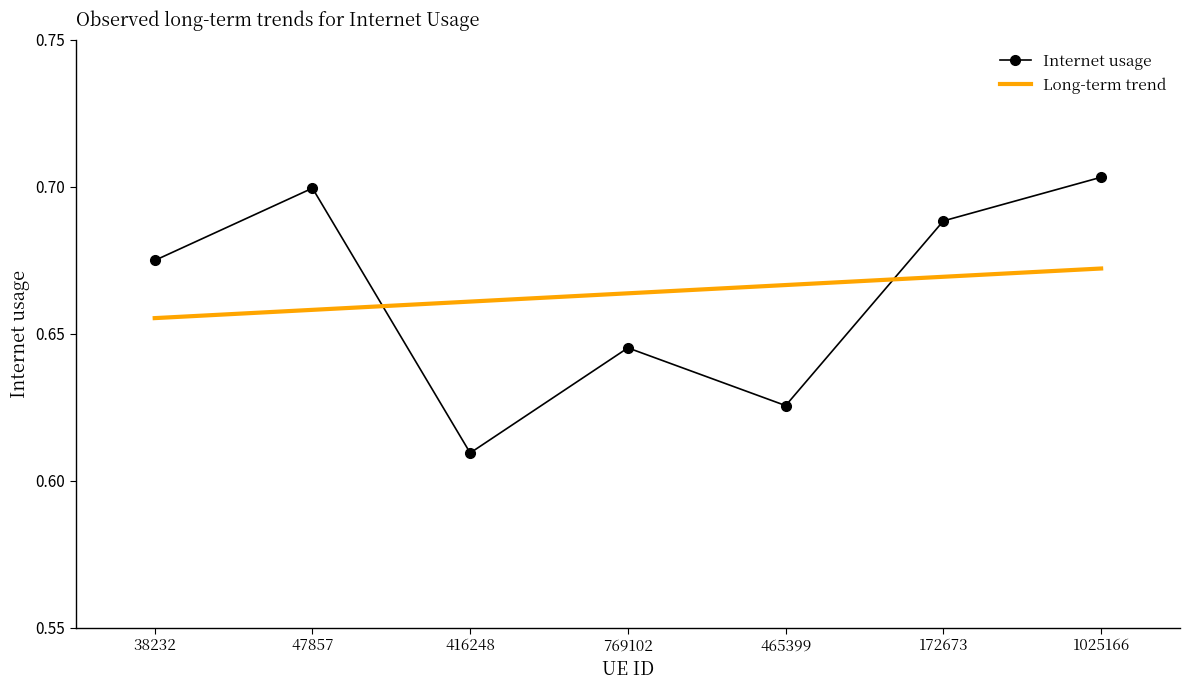

What position from the right is 416248?

5